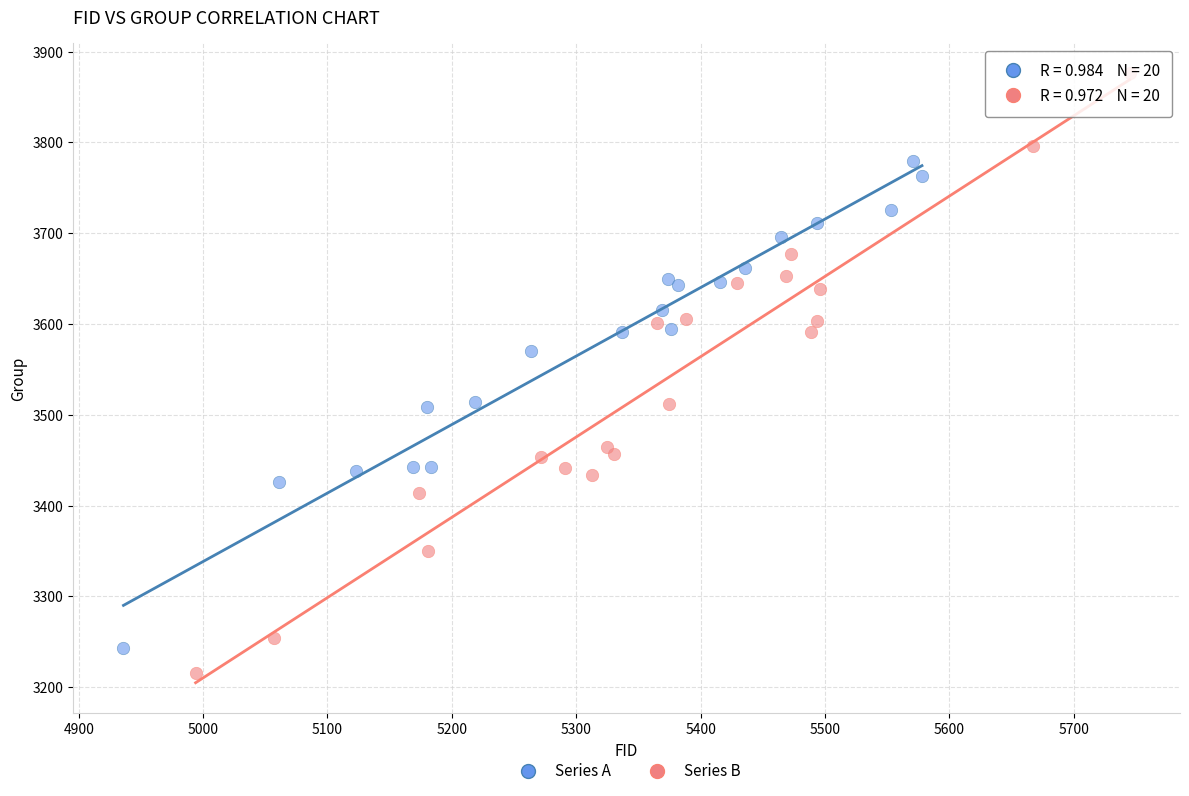

Which series has the widest spread of Y values?

Series B